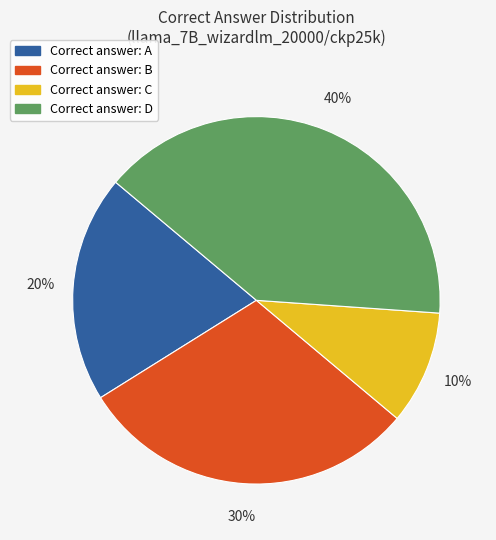

To the nearest percent, what is the difference between the largest and smallest slice percentages?

30%